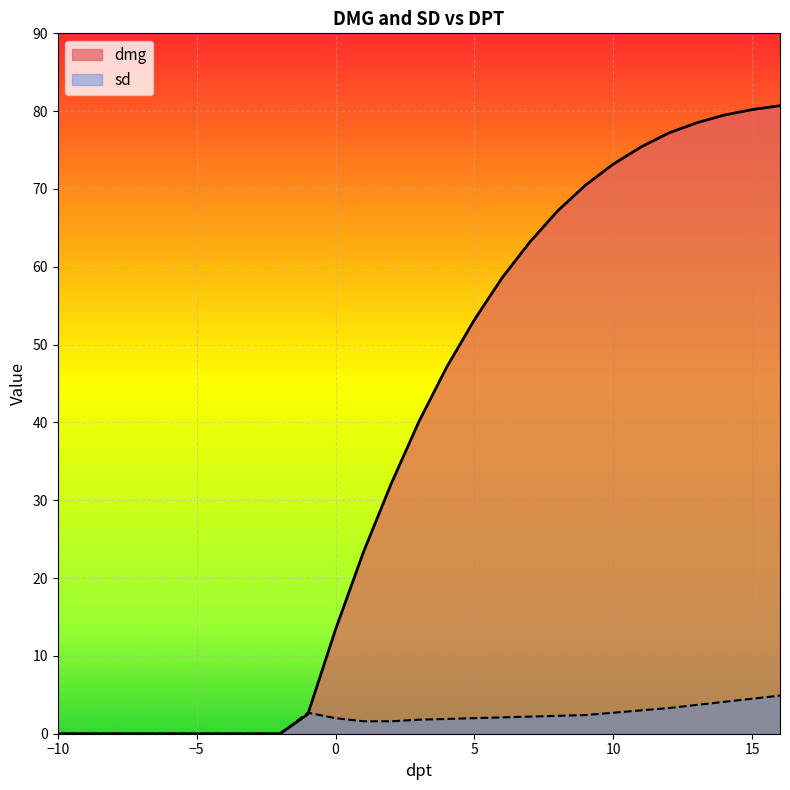

Which series has the largest range (max minus min)?

dmg